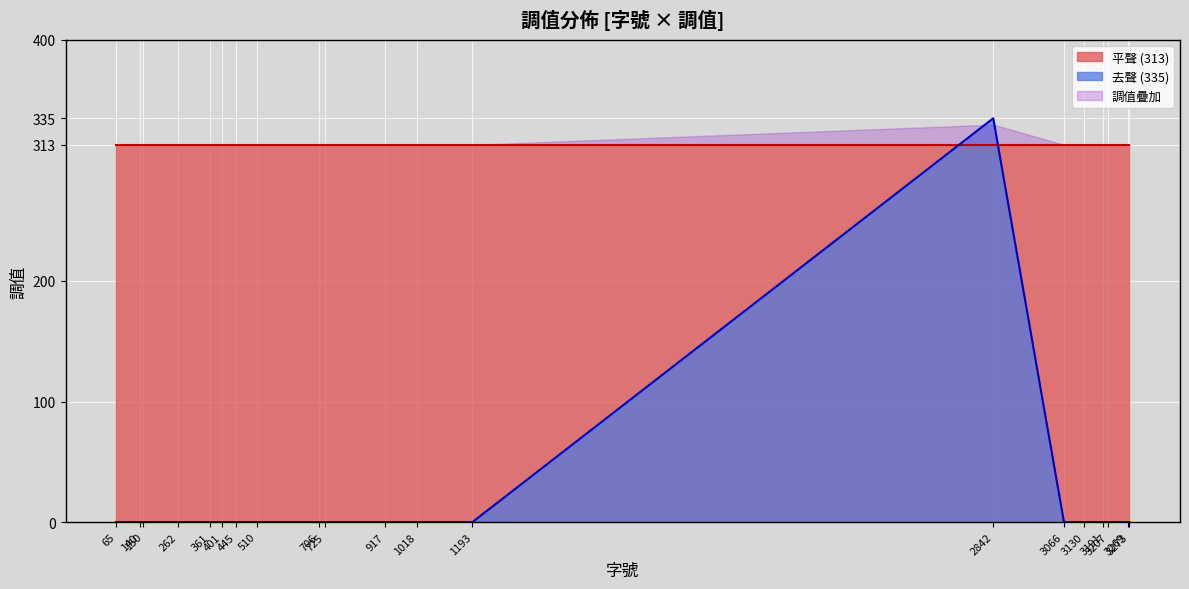

What is the value of the 14th point from the left?

335